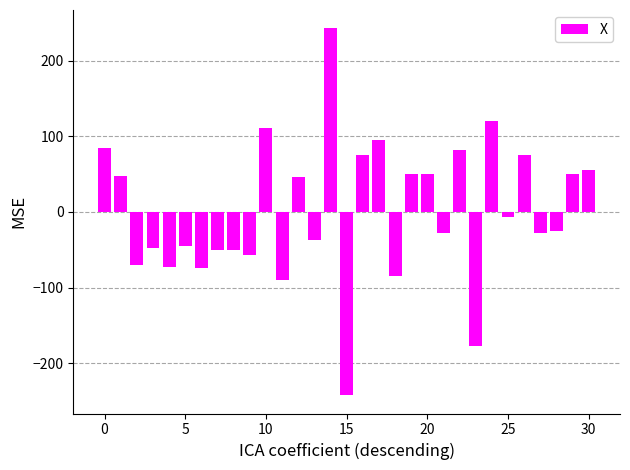

What is the difference between the maximum and second lowest values?

420.0